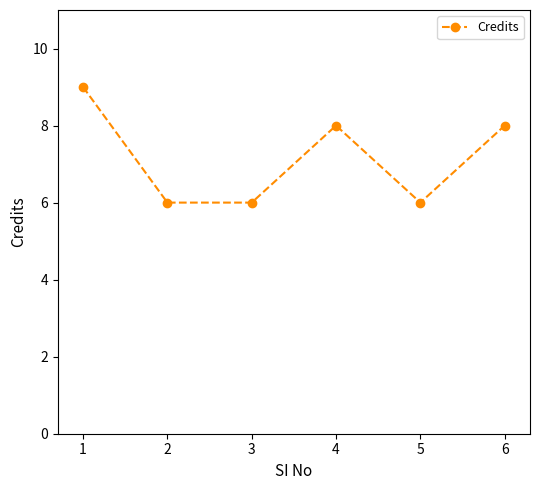

What is the difference between the maximum and minimum values?

3